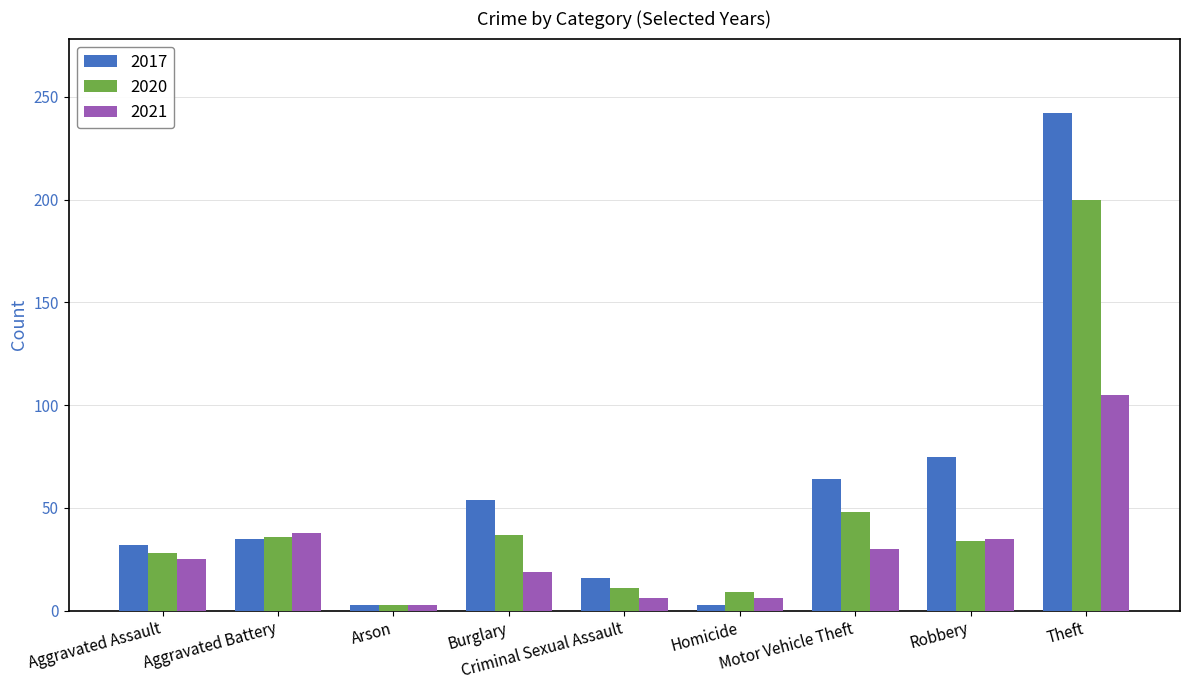

The value of 2021 at Aggravated Assault is 25. True or false?

True